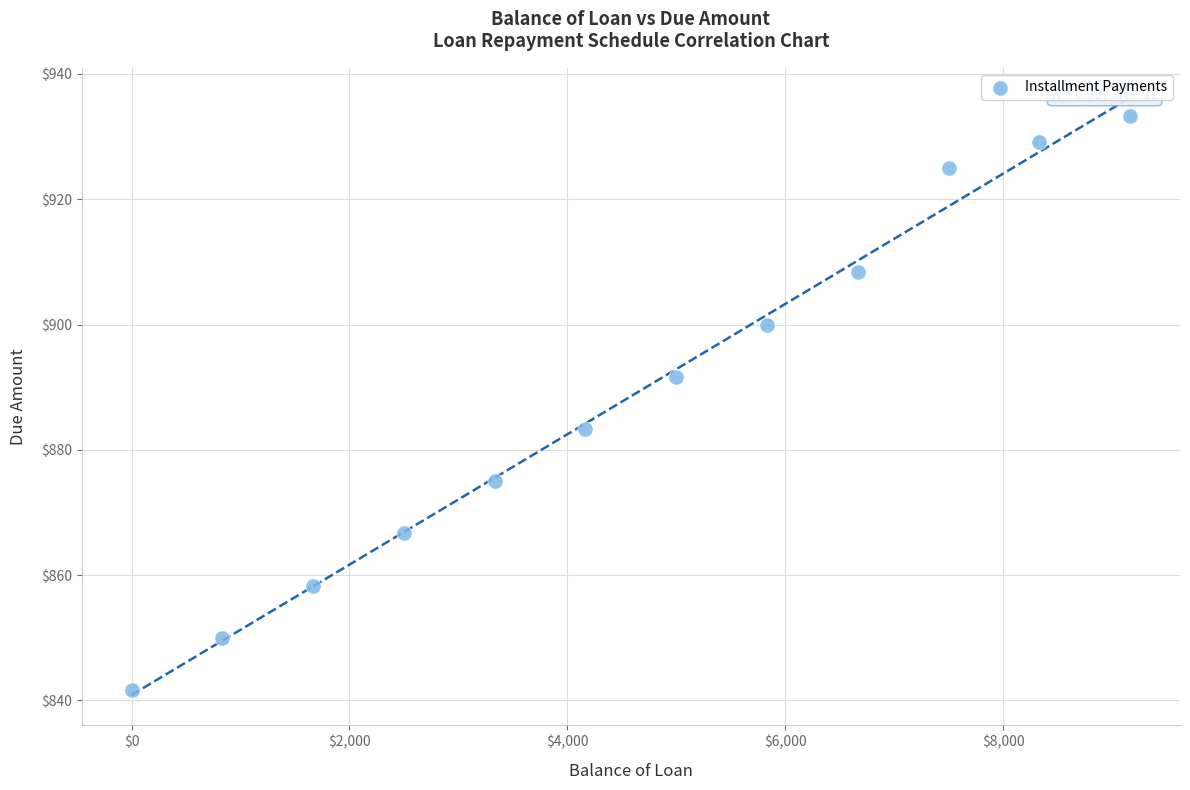

What is the range of X values (max minus min)?

9166.7